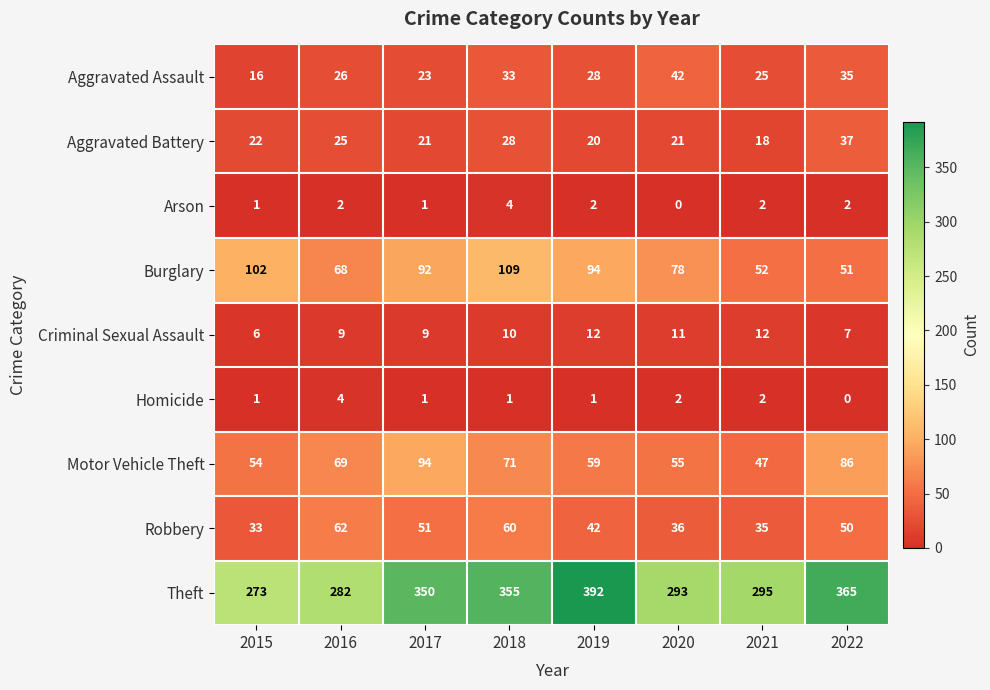

At which category is the sum across all series the highest?

2018